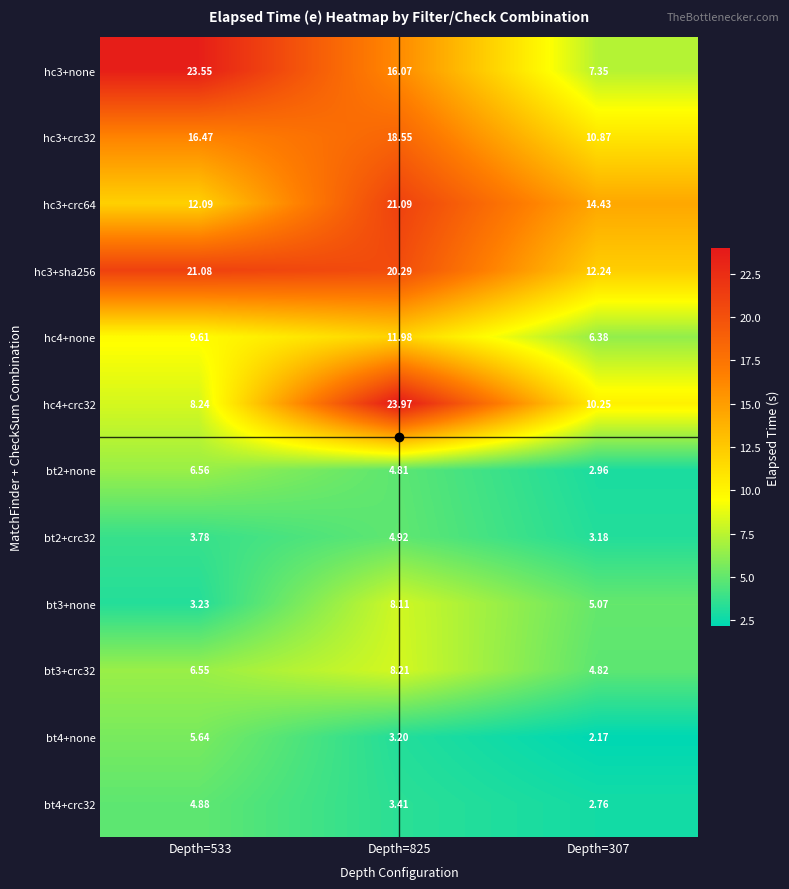

Which series has the largest total across all categories?

hc3+sha256